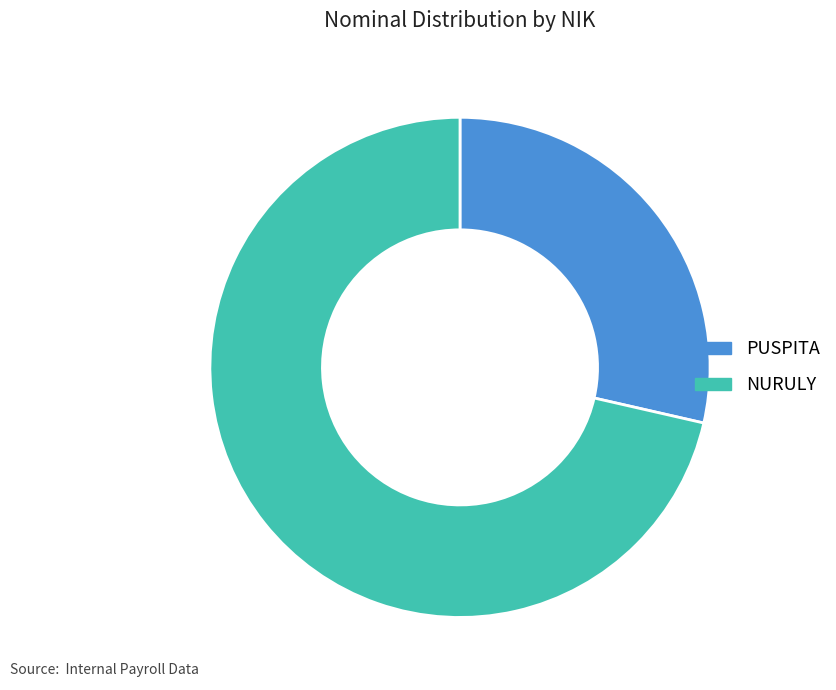

How many slices are in this pie chart?

2